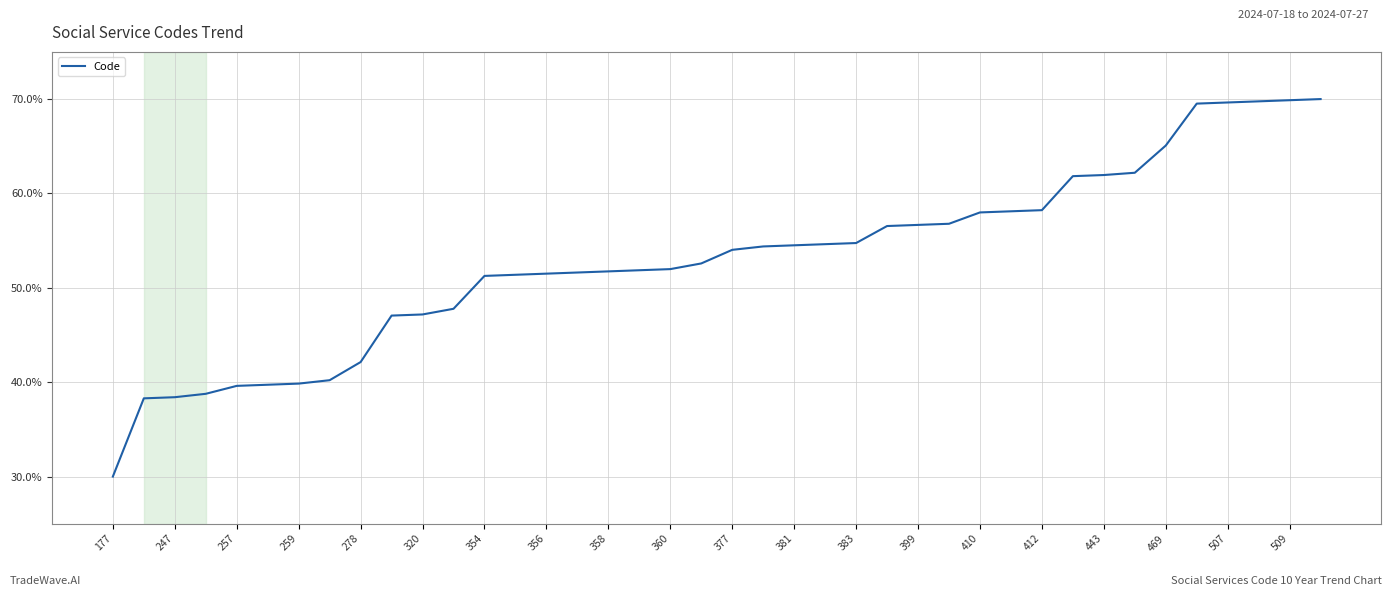

What is the difference between the maximum and minimum values?

40.0